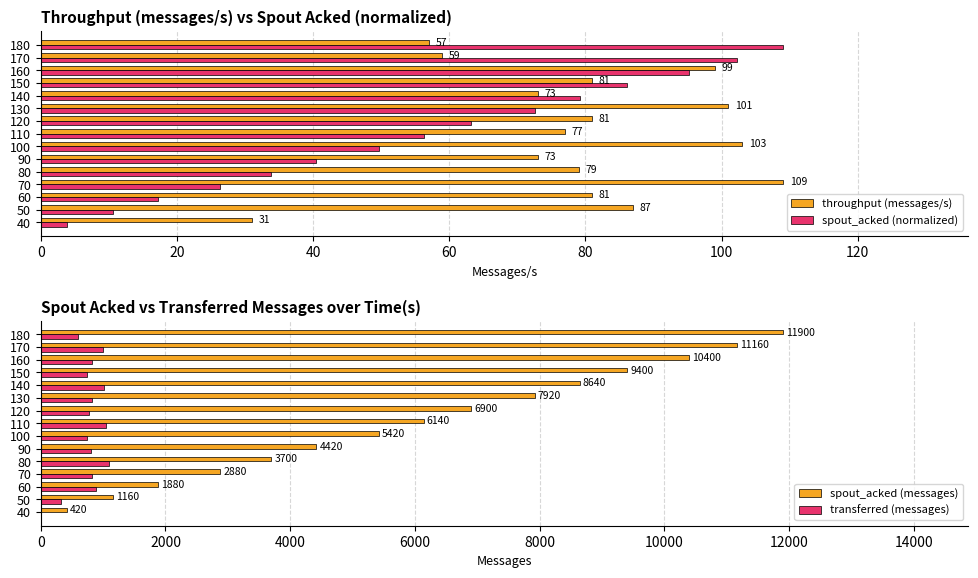

Rank the series by their maximum value, from lowest to highest.

throughput (messages/s), spout_acked (normalized), transferred (messages), spout_acked (messages)